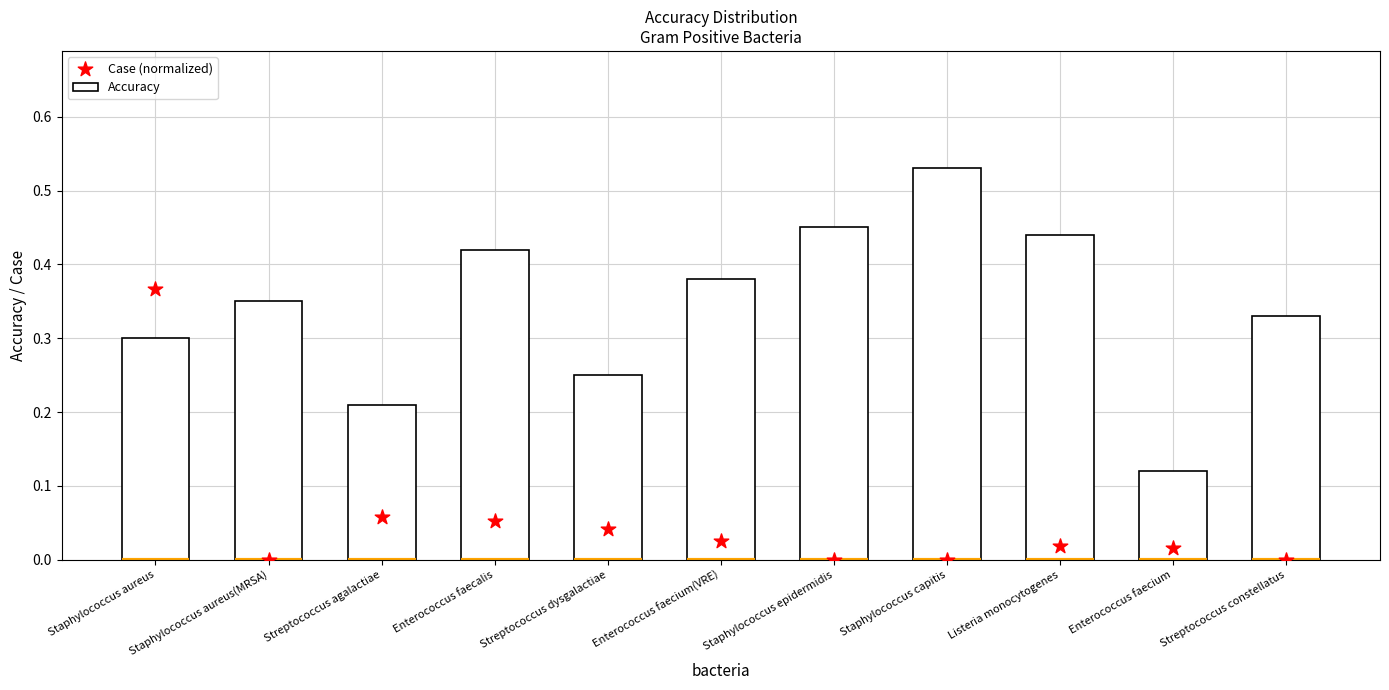

What are all the series names shown in the legend?

Accuracy, Case (normalized)